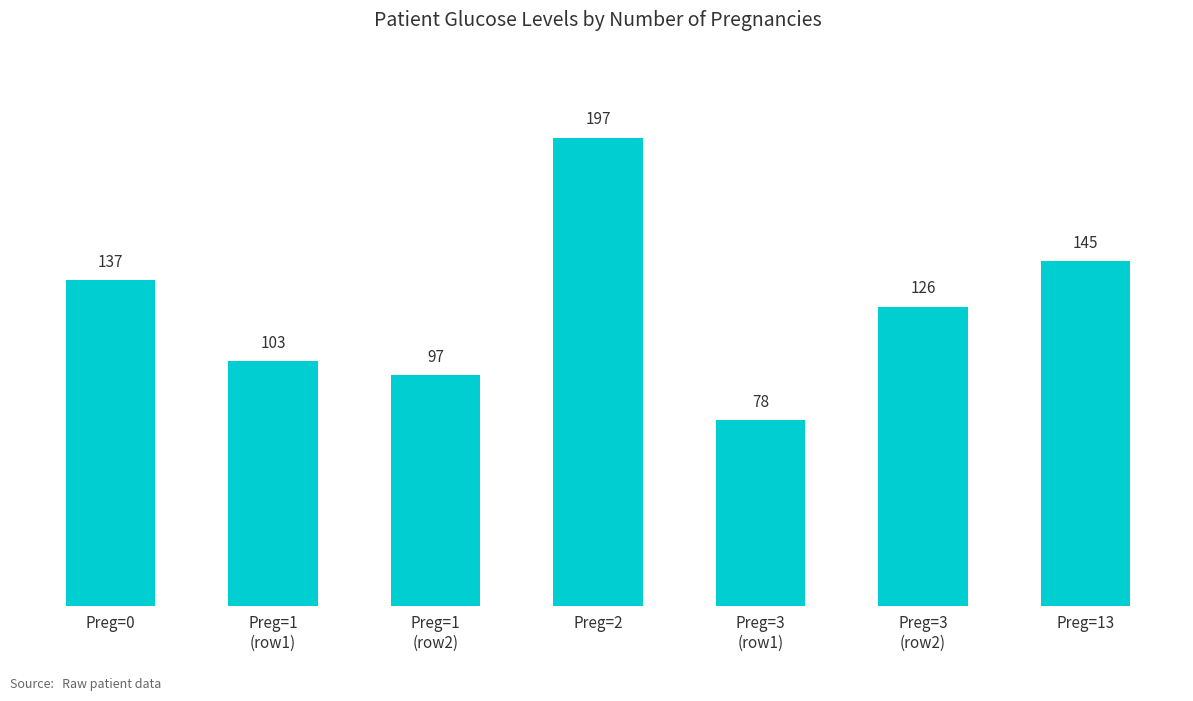

What is the label of the 5th bar from the left?

Preg=3
(row1)